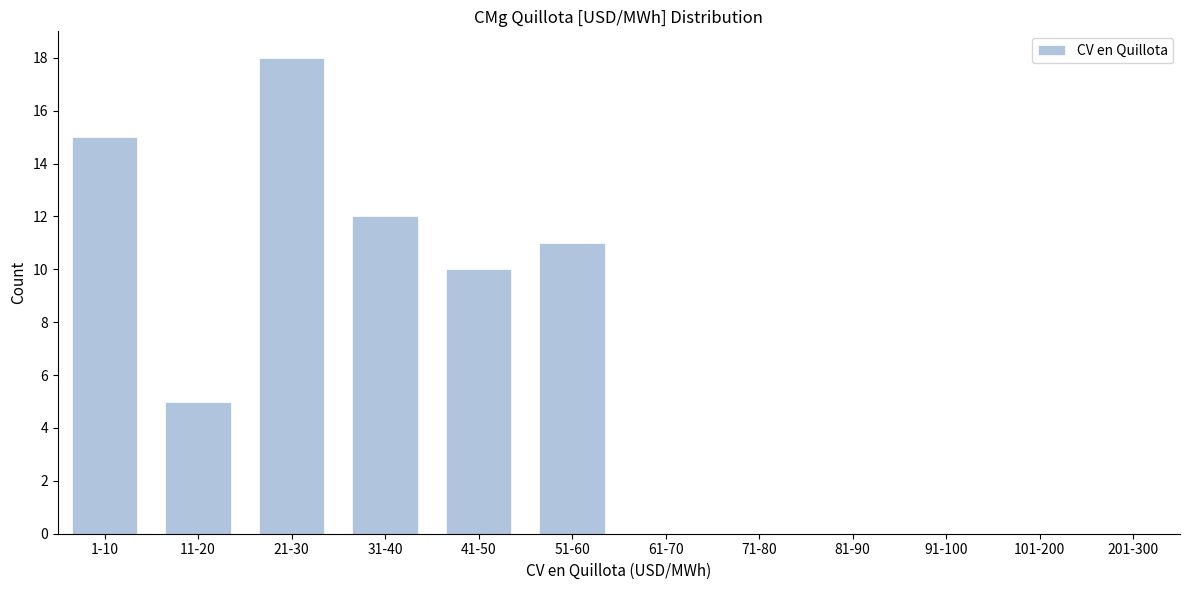

Reading left to right, list all the values displayed in this chart.

1-10=15	11-20=5	21-30=18	31-40=12	41-50=10	51-60=11	61-70=0	71-80=0	81-90=0	91-100=0	101-200=0	201-300=0